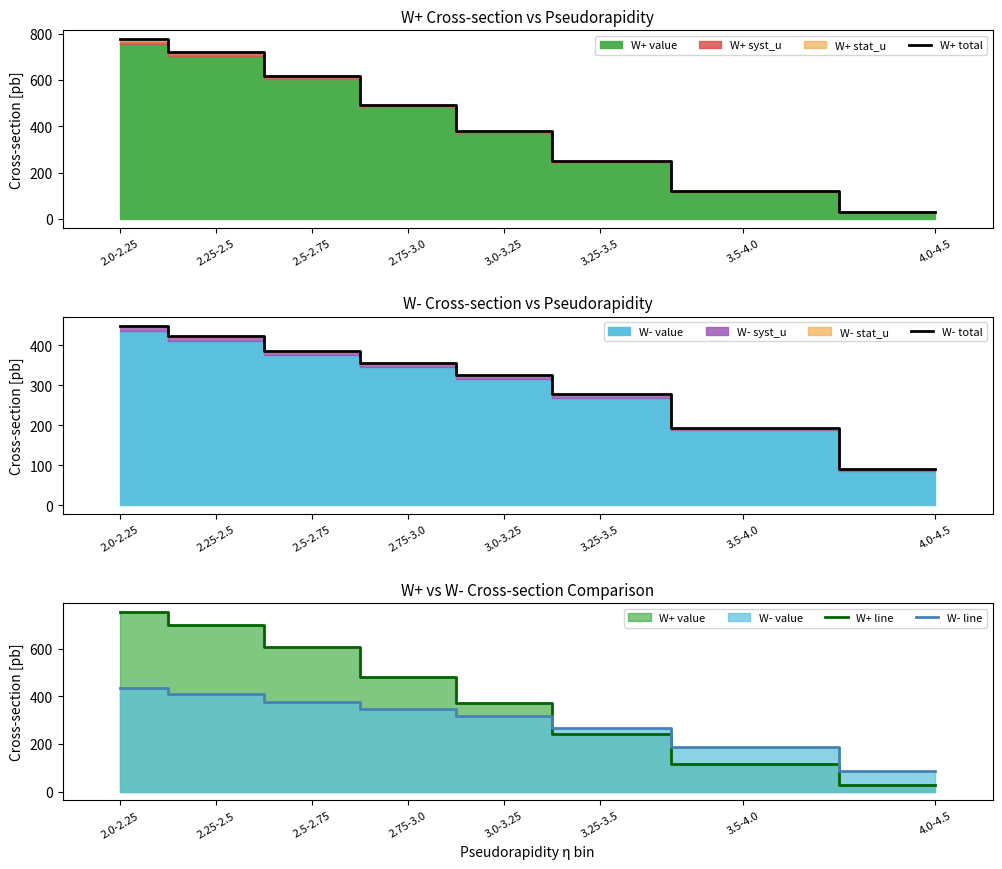

Reading left to right, what are all the values shown in this chart?

W+ total: 2.0-2.25=774.4	2.25-2.5=719.2	2.5-2.75=618.8	2.75-3.0=492.0	3.0-3.25=378.4	3.25-3.5=248.0	3.5-4.0=120.6	4.0-4.5=29.8
W- total: 2.0-2.25=448.8	2.25-2.5=422.8	2.5-2.75=386.0	2.75-3.0=356.4	3.0-3.25=324.8	3.25-3.5=277.2	3.5-4.0=192.6	4.0-4.5=89.8
W+ line: 2.0-2.25=753.6	2.25-2.5=701.2	2.5-2.75=605.2	2.75-3.0=481.2	3.0-3.25=369.6	3.25-3.5=241.6	3.5-4.0=117.6	4.0-4.5=28.2
W- line: 2.0-2.25=435.6	2.25-2.5=411.2	2.5-2.75=376.8	2.75-3.0=346.8	3.0-3.25=316.0	3.25-3.5=268.8	3.5-4.0=188.0	4.0-4.5=85.8